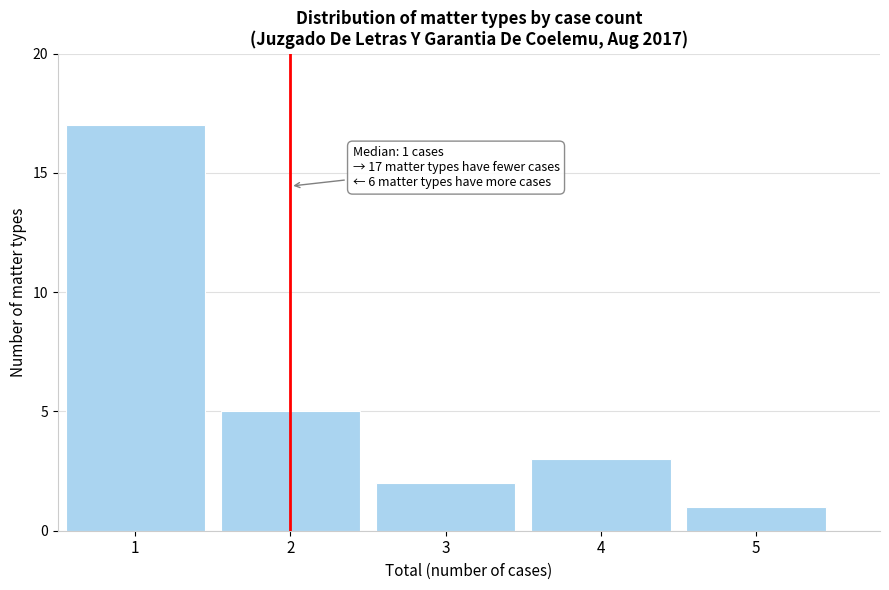

Over which range of the x-axis is the bar tallest?

0.5 to 1.5